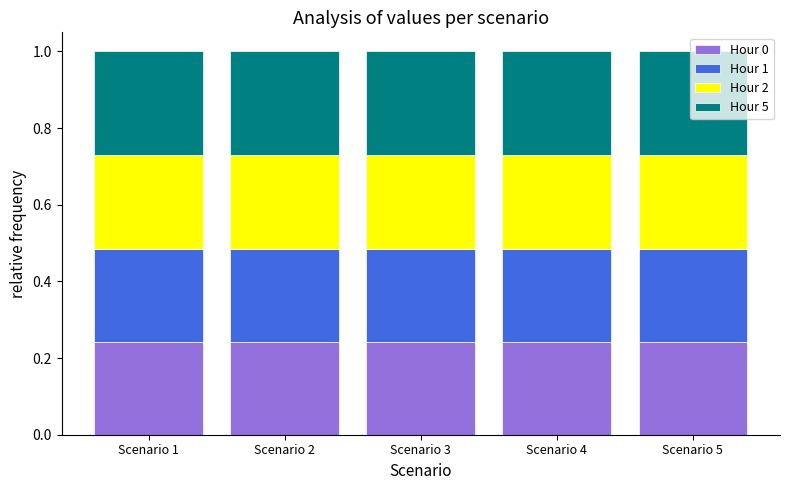

What is the total value across all series at Scenario 5?

1.0